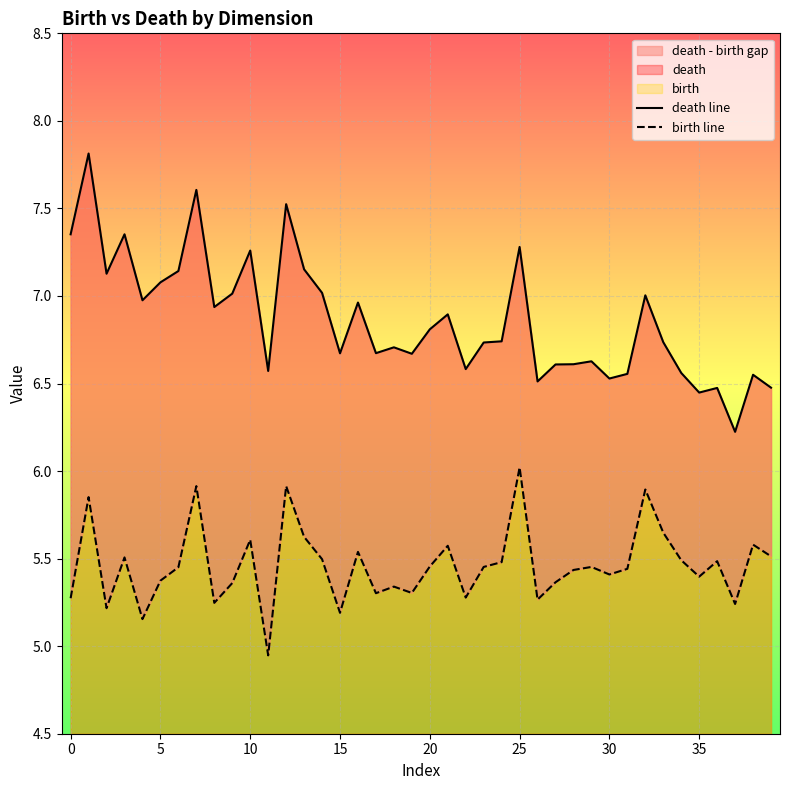

Which has a higher value, 26 or 30?

30